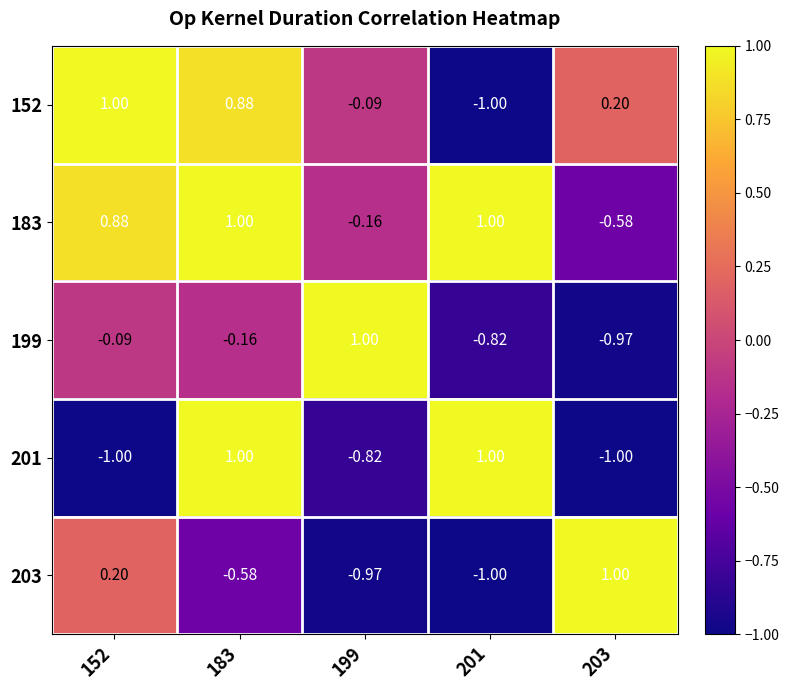

Is the value of 203 at 203 greater than the value of 152 at 199?

Yes